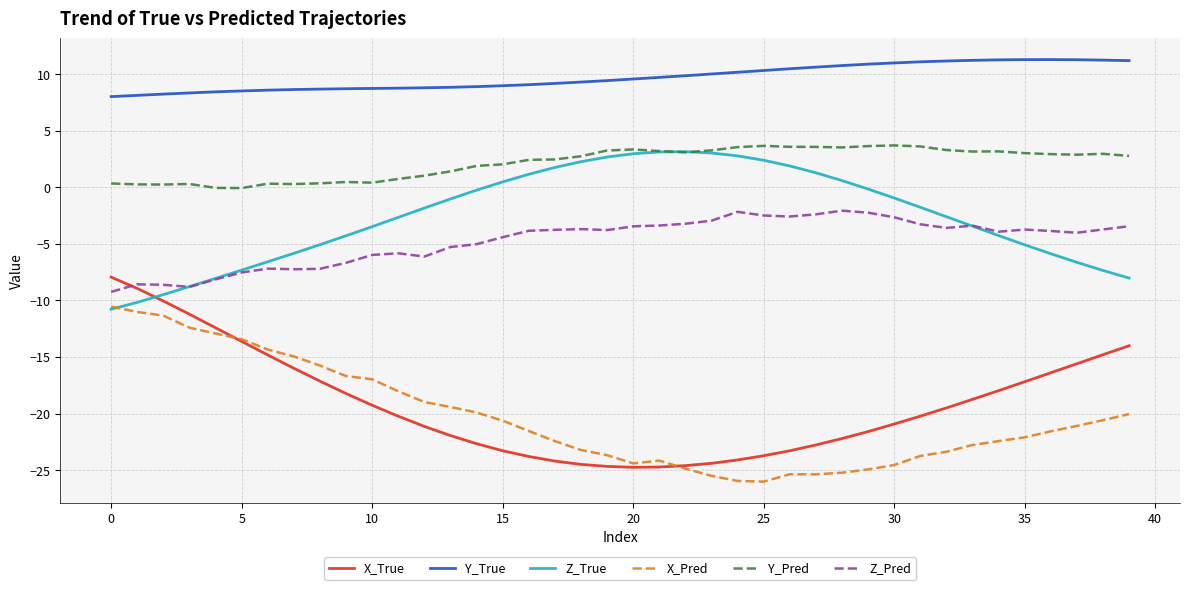

Which series has the largest total across all categories?

Y_True